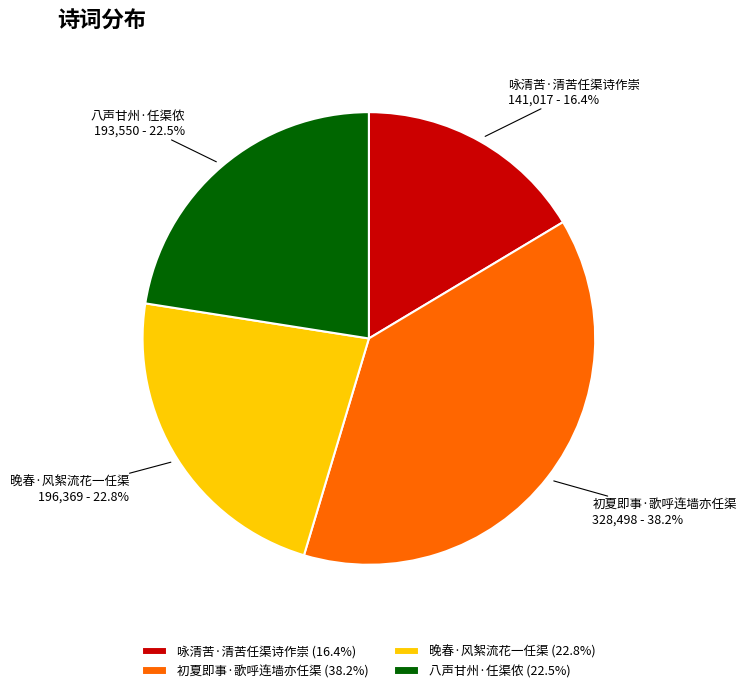

How much of the chart is everything except 咏清苦·清苦任渠诗作崇?

83.6%